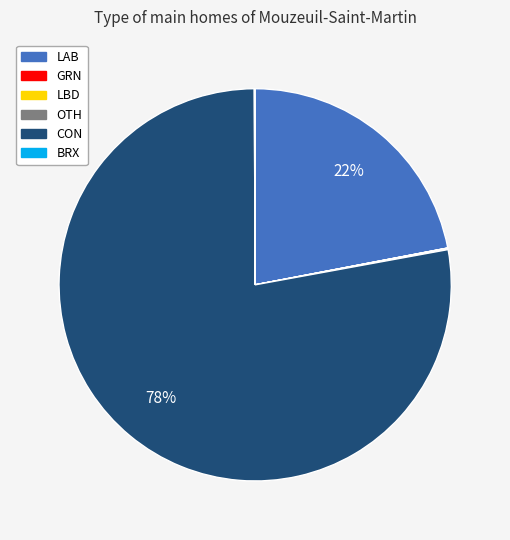

Which slice is the largest?

CON